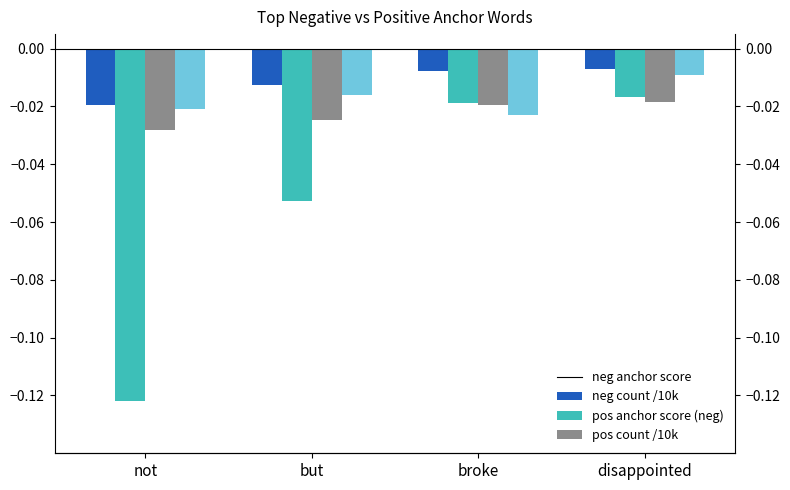

How many bars are there in total?

16